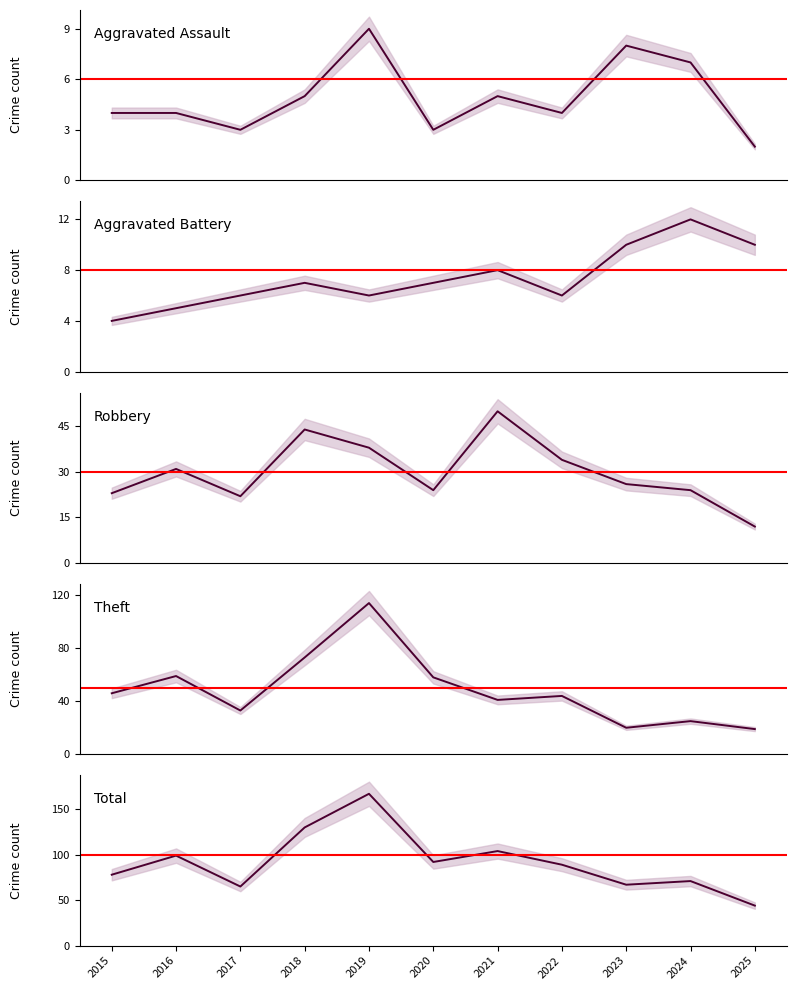

How many interior local peaks does the Theft series have?

4